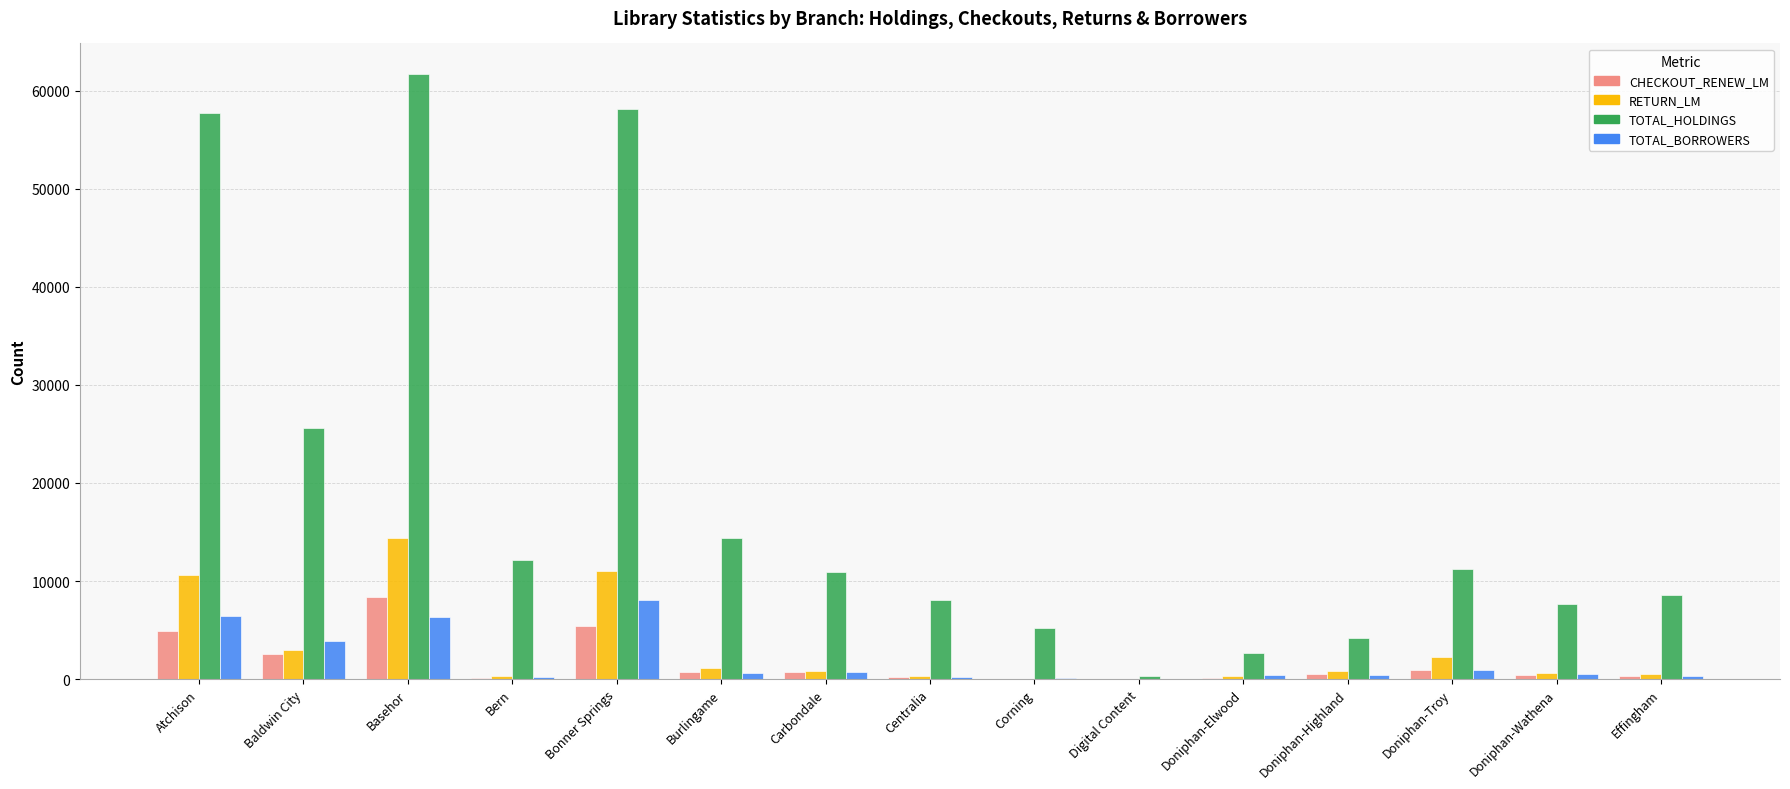

True or false: CHECKOUT_RENEW_LM has a value of 8370 at Basehor.

True